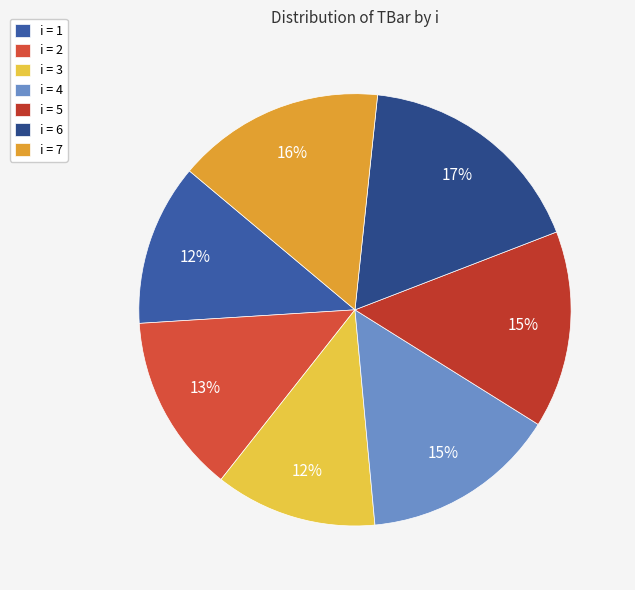

Does any single category account for the majority?

No